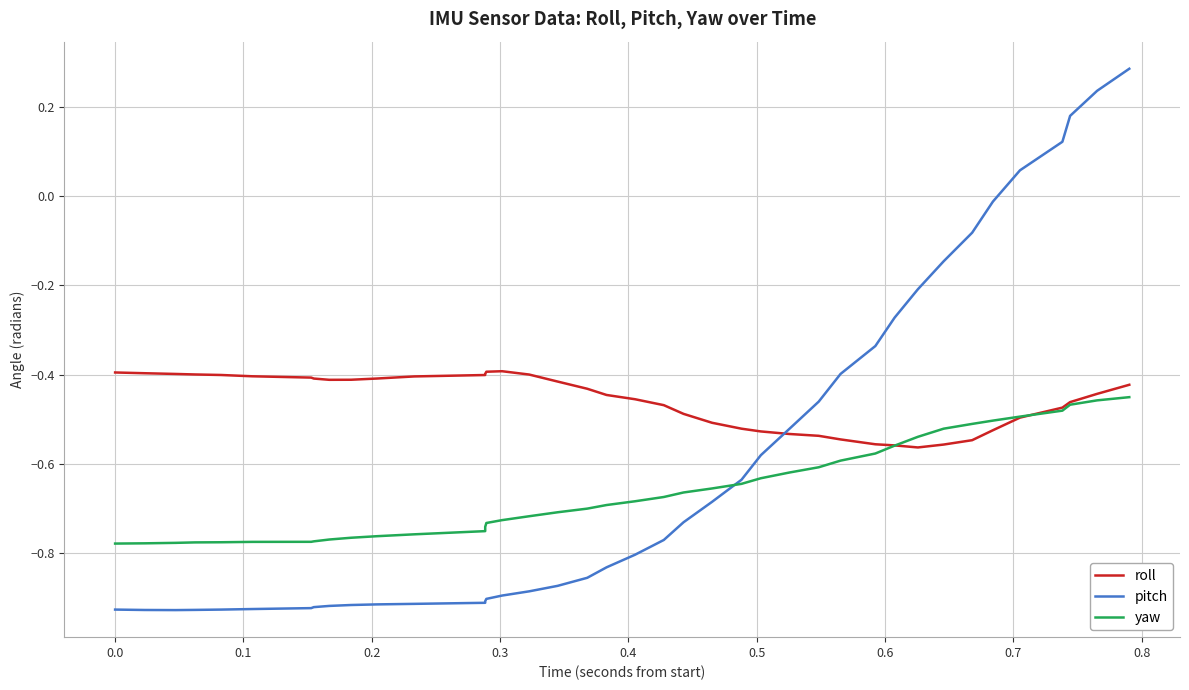

The roll series shows -0.7 at 20. True or false?

False